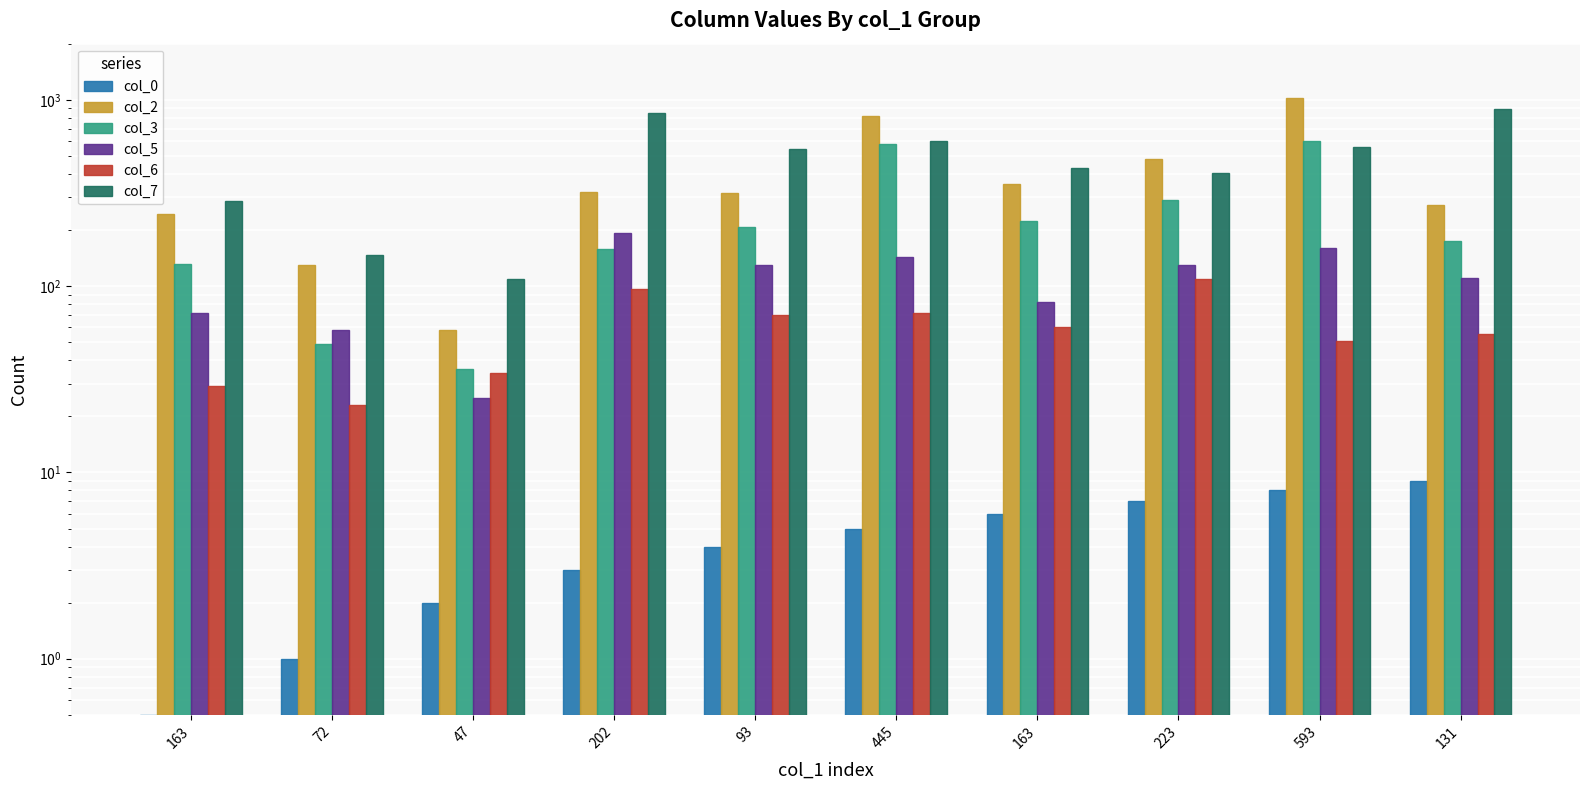

What is the average value of the col_2 series?

400.9